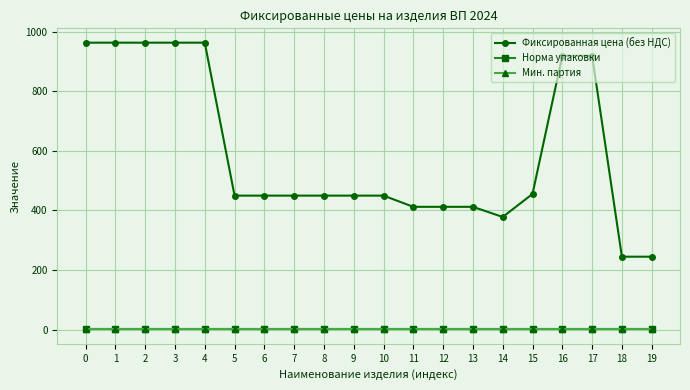

What is the value of the Фиксированная цена (без НДС) point at the 17th from the left?

918.6